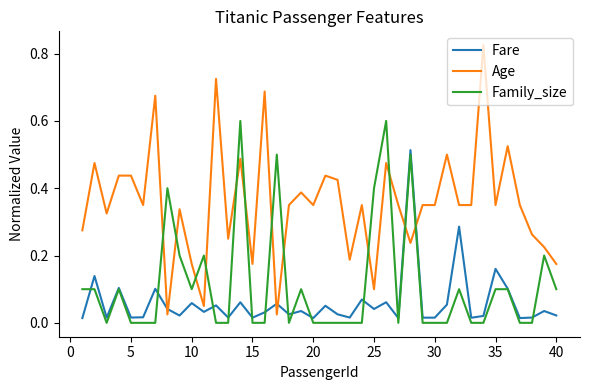

True or false: Age and Fare intersect in this chart.

True